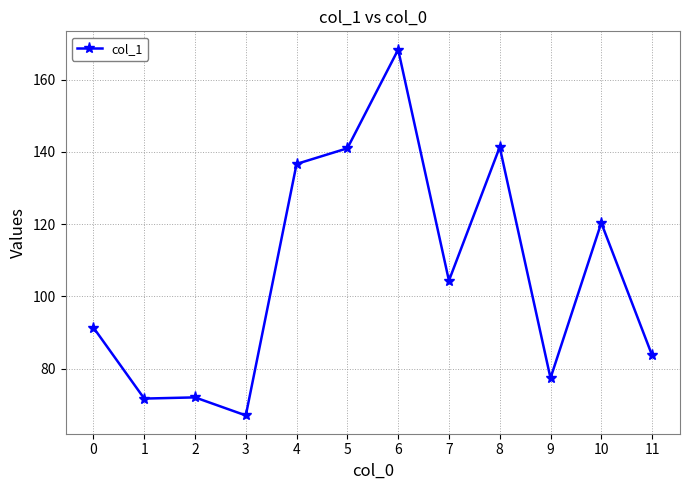

Where is the data nearest to the value 117?

10